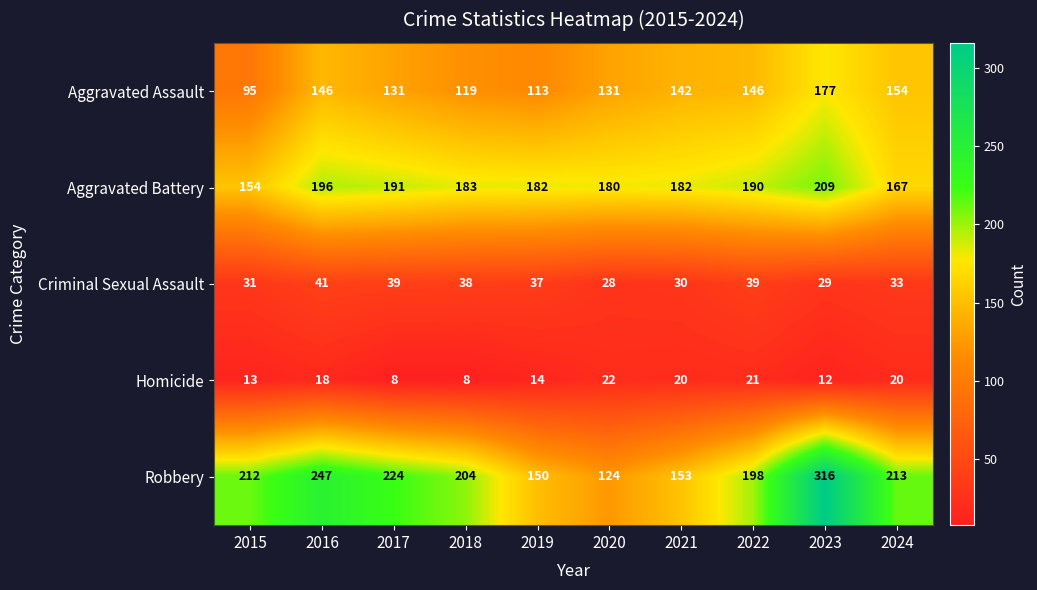

Count the number of data series in this chart.

5